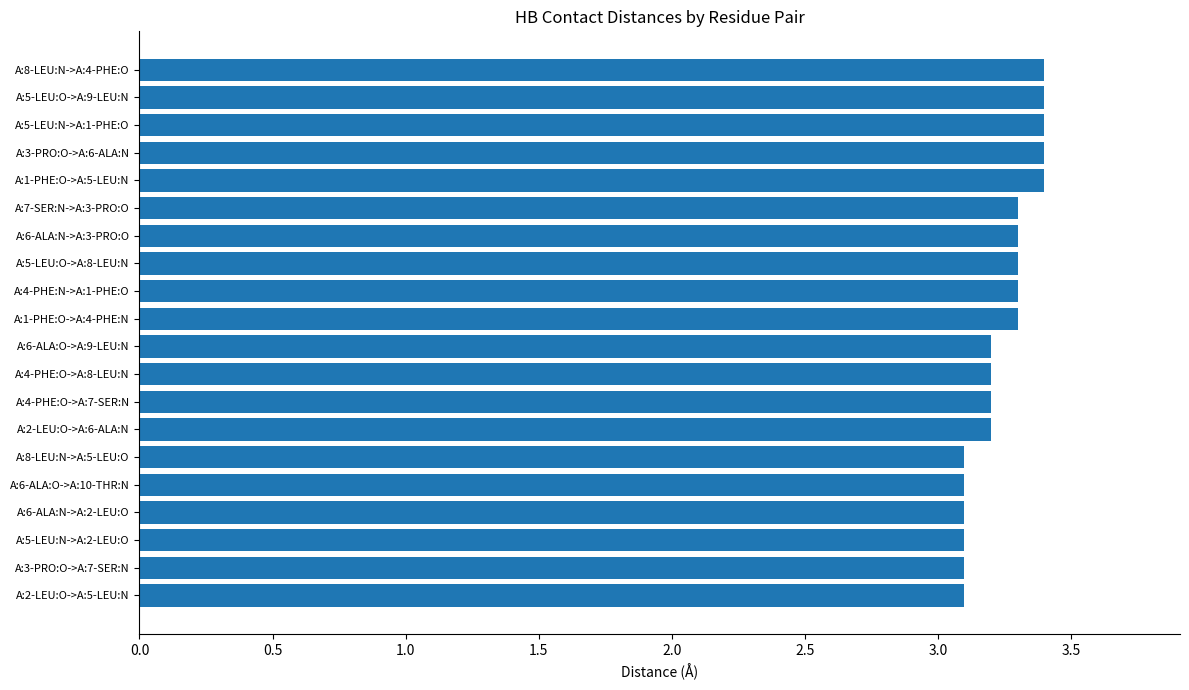

What is the sum of the values at A:5-LEU:O->A:9-LEU:N and A:3-PRO:O->A:7-SER:N?

6.5